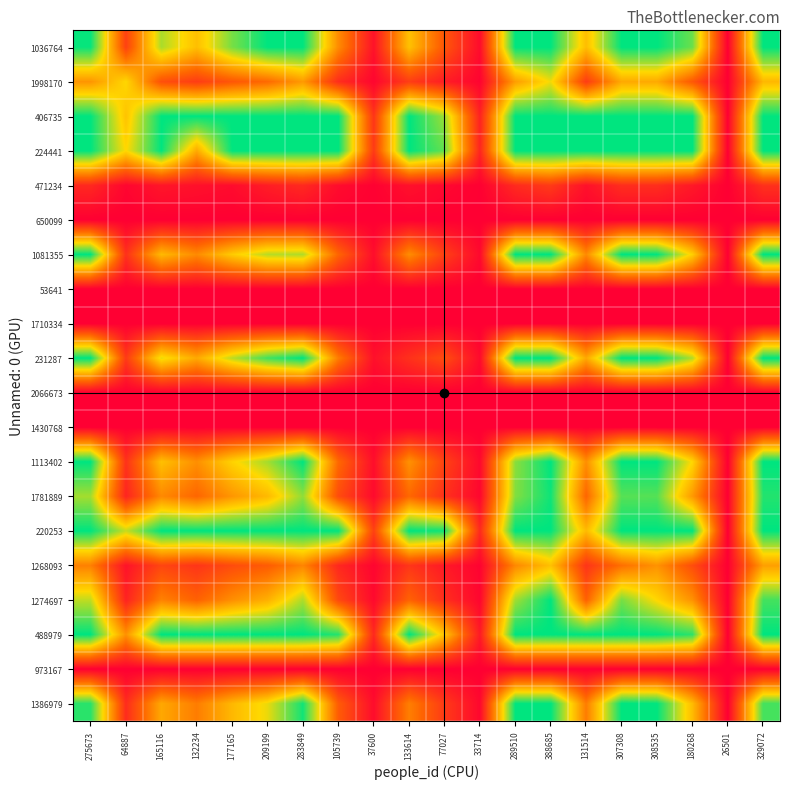

Reading left to right, extract all data points from this chart.

1036764: 275673=99.0	64887=21.5	165116=77.6	132234=59.2	177165=84.3	209199=100.0	283849=100.0	105739=44.3	37600=6.2	133614=59.9	77027=28.3	33714=4.0	289510=100.0	388685=100.0	131514=58.8	307308=100.0	308535=100.0	180268=86.1	26501=0.0	329072=100.0
1998170: 275673=47.0	64887=66.0	165116=26.1	132234=19.9	177165=28.4	209199=34.5	283849=48.5	105739=14.9	37600=2.1	133614=20.2	77027=9.5	33714=1.4	289510=49.6	388685=68.3	131514=19.8	307308=53.0	308535=53.2	180268=29.0	26501=0.0	329072=57.1
406735: 275673=100.0	64887=60.4	165116=100.0	132234=100.0	177165=100.0	209199=100.0	283849=100.0	105739=100.0	37600=17.5	133614=100.0	77027=79.5	33714=11.4	289510=100.0	388685=100.0	131514=100.0	307308=100.0	308535=100.0	180268=100.0	26501=0.0	329072=100.0
224441: 275673=100.0	64887=66.2	165116=100.0	132234=53.0	177165=100.0	209199=100.0	283849=100.0	105739=100.0	37600=19.1	133614=100.0	77027=87.1	33714=12.4	289510=100.0	388685=100.0	131514=100.0	307308=100.0	308535=100.0	180268=100.0	26501=0.0	329072=100.0
471234: 275673=13.3	64887=2.0	165116=7.4	132234=5.6	177165=4.0	209199=9.7	283849=13.7	105739=4.2	37600=0.6	133614=5.7	77027=2.7	33714=0.4	289510=14.0	388685=19.3	131514=5.6	307308=14.9	308535=15.0	180268=8.2	26501=0.0	329072=16.1
650099: 275673=0.0	64887=0.0	165116=0.0	132234=0.0	177165=0.0	209199=0.0	283849=0.0	105739=0.0	37600=0.0	133614=0.0	77027=0.0	33714=0.0	289510=0.0	388685=0.0	131514=0.0	307308=0.0	308535=0.0	180268=0.0	26501=0.0	329072=0.0
1081355: 275673=100.0	64887=16.0	165116=57.7	132234=44.0	177165=62.7	209199=76.1	283849=77.0	105739=33.0	37600=4.6	133614=44.6	77027=21.0	33714=3.0	289510=100.0	388685=100.0	131514=43.7	307308=100.0	308535=100.0	180268=64.0	26501=0.0	329072=100.0
53641: 275673=0.0	64887=0.0	165116=0.0	132234=0.0	177165=0.0	209199=0.0	283849=0.0	105739=0.0	37600=0.0	133614=0.0	77027=0.0	33714=0.0	289510=0.0	388685=0.0	131514=0.0	307308=0.0	308535=0.0	180268=0.0	26501=0.0	329072=0.0
1710334: 275673=0.0	64887=0.0	165116=0.0	132234=0.0	177165=0.0	209199=0.0	283849=0.0	105739=0.0	37600=0.0	133614=0.0	77027=0.0	33714=0.0	289510=0.0	388685=0.0	131514=0.0	307308=0.0	308535=0.0	180268=0.0	26501=0.0	329072=0.0
231287: 275673=100.0	64887=19.2	165116=69.4	132234=52.9	177165=75.4	209199=91.4	283849=100.0	105739=39.7	37600=5.6	133614=16.0	77027=25.3	33714=3.6	289510=100.0	388685=100.0	131514=52.6	307308=100.0	308535=100.0	180268=77.0	26501=0.0	329072=100.0
2066673: 275673=0.0	64887=0.0	165116=0.0	132234=0.0	177165=0.0	209199=0.0	283849=0.0	105739=0.0	37600=0.0	133614=0.0	77027=0.0	33714=0.0	289510=0.0	388685=0.0	131514=0.0	307308=0.0	308535=0.0	180268=0.0	26501=0.0	329072=0.0
1430768: 275673=0.0	64887=0.0	165116=0.0	132234=0.0	177165=0.0	209199=0.0	283849=0.0	105739=0.0	37600=0.0	133614=0.0	77027=0.0	33714=0.0	289510=0.0	388685=0.0	131514=0.0	307308=0.0	308535=0.0	180268=0.0	26501=0.0	329072=0.0
1113402: 275673=100.0	64887=16.5	165116=59.6	132234=45.5	177165=64.8	209199=78.6	283849=100.0	105739=34.1	37600=4.8	133614=46.1	77027=21.7	33714=3.1	289510=82.0	388685=100.0	131514=45.2	307308=100.0	308535=100.0	180268=66.1	26501=0.0	329072=100.0
1781889: 275673=78.5	64887=12.1	165116=43.7	132234=33.3	177165=47.5	209199=57.6	283849=81.1	105739=25.0	37600=3.5	133614=33.8	77027=15.9	33714=2.3	289510=82.9	388685=98.0	131514=33.1	307308=88.5	308535=88.9	180268=48.5	26501=0.0	329072=95.4
220253: 275673=100.0	64887=74.3	165116=100.0	132234=100.0	177165=100.0	209199=100.0	283849=100.0	105739=100.0	37600=21.5	133614=100.0	77027=97.7	33714=14.0	289510=100.0	388685=100.0	131514=58.0	307308=100.0	308535=100.0	180268=100.0	26501=0.0	329072=100.0
1268093: 275673=41.1	64887=6.3	165116=22.8	132234=17.4	177165=24.8	209199=30.1	283849=42.4	105739=13.1	37600=1.8	133614=17.6	77027=8.3	33714=1.2	289510=43.3	388685=59.7	131514=17.3	307308=36.0	308535=46.5	180268=25.3	26501=0.0	329072=49.8
1274697: 275673=74.9	64887=11.5	165116=41.6	132234=31.8	177165=45.3	209199=54.9	283849=77.3	105739=23.8	37600=3.3	133614=32.2	77027=15.2	33714=2.2	289510=79.0	388685=100.0	131514=31.5	307308=84.4	308535=66.0	180268=46.2	26501=0.0	329072=90.9
488979: 275673=100.0	64887=46.1	165116=100.0	132234=100.0	177165=100.0	209199=100.0	283849=100.0	105739=95.1	37600=13.3	133614=100.0	77027=60.6	33714=8.7	289510=100.0	388685=100.0	131514=100.0	307308=100.0	308535=100.0	180268=94.0	26501=0.0	329072=100.0
973167: 275673=0.0	64887=0.0	165116=0.0	132234=0.0	177165=0.0	209199=0.0	283849=0.0	105739=0.0	37600=0.0	133614=0.0	77027=0.0	33714=0.0	289510=0.0	388685=0.0	131514=0.0	307308=0.0	308535=0.0	180268=0.0	26501=0.0	329072=0.0
1386979: 275673=94.5	64887=14.6	165116=52.6	132234=40.1	177165=57.2	209199=69.3	283849=97.6	105739=30.1	37600=4.2	133614=40.6	77027=19.2	33714=2.7	289510=99.8	388685=100.0	131514=39.8	307308=100.0	308535=100.0	180268=58.3	26501=0.0	329072=91.0